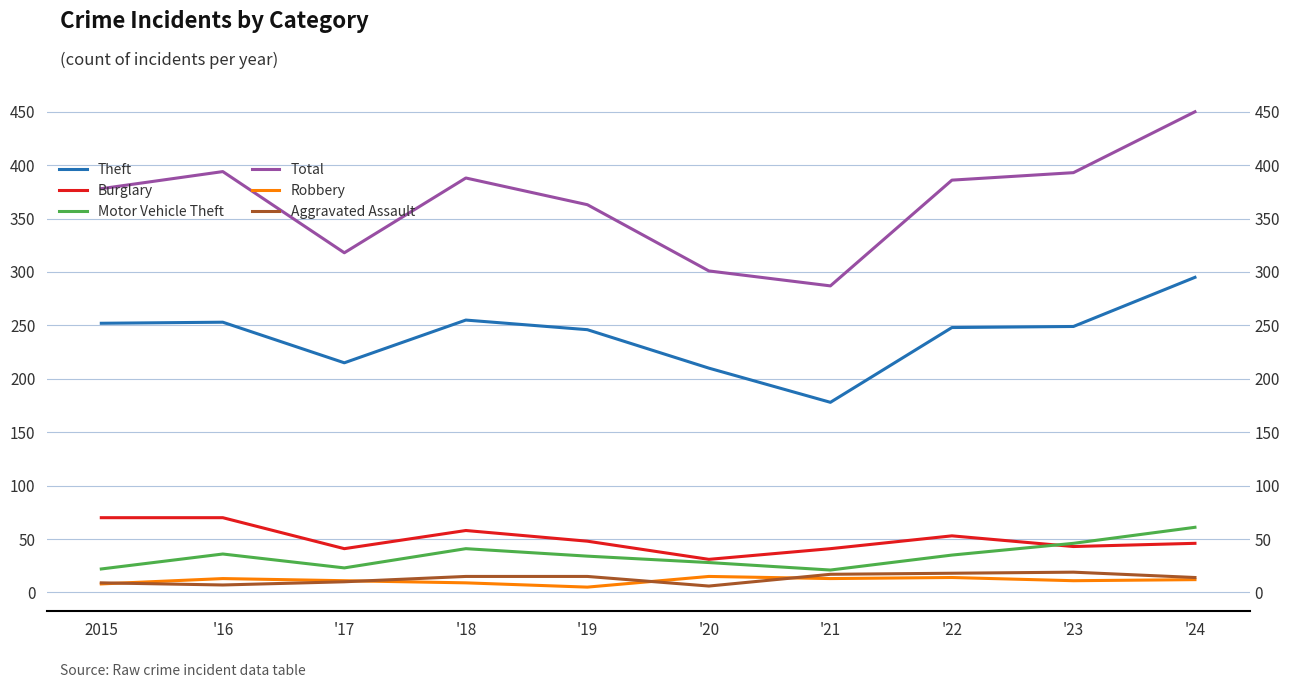

Is it true that Aggravated Assault equals 26 at '19?

False